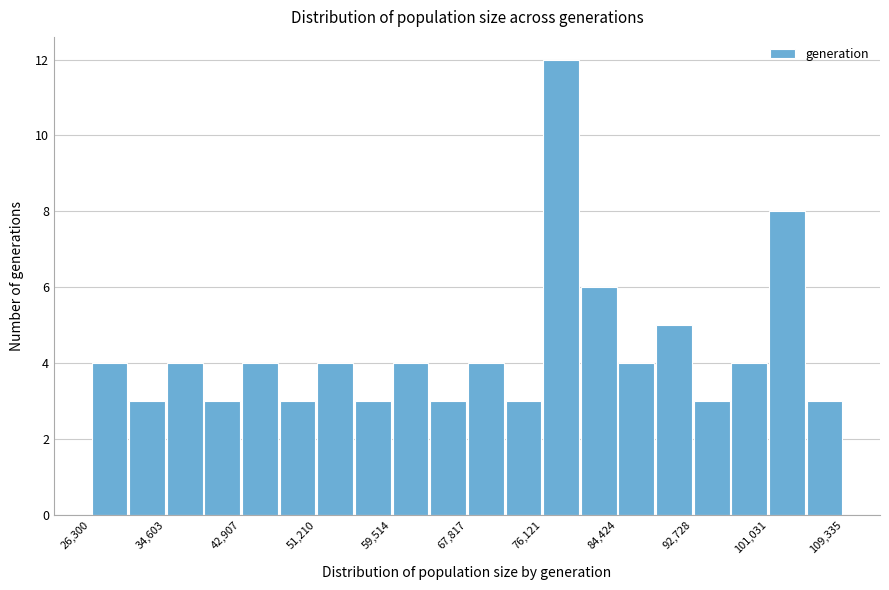

How tall is the bar that spans 43000 to 47000 on the x-axis? Neither the bar edges nor the heights are printed on the chart, so give them approximately, as read against the axes.

4